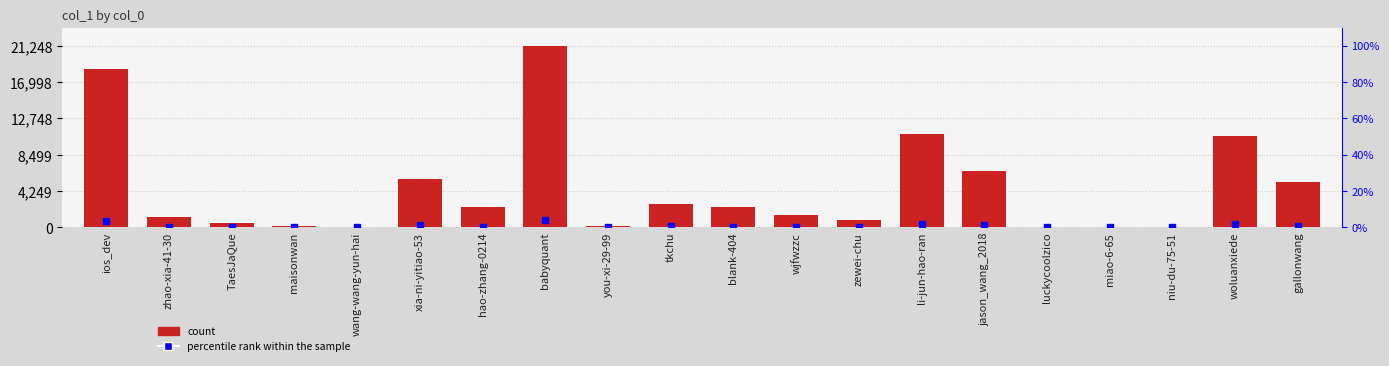

The value at zewei-chu is 1502. True or false?

False